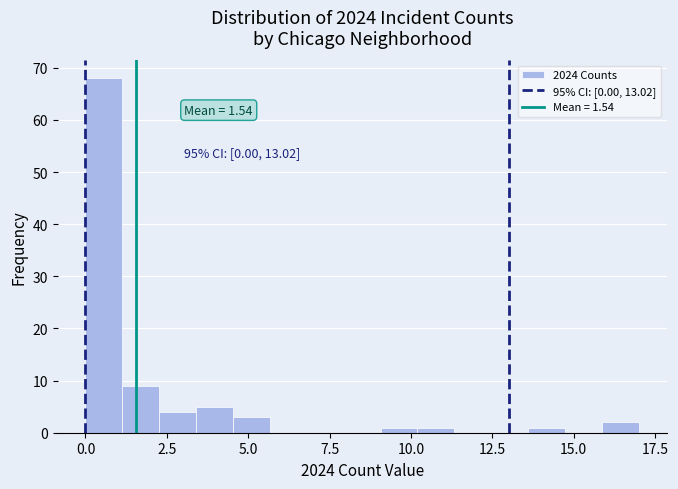

Read against the x-axis, roughly where is the centre of the tallest bar?

0.5